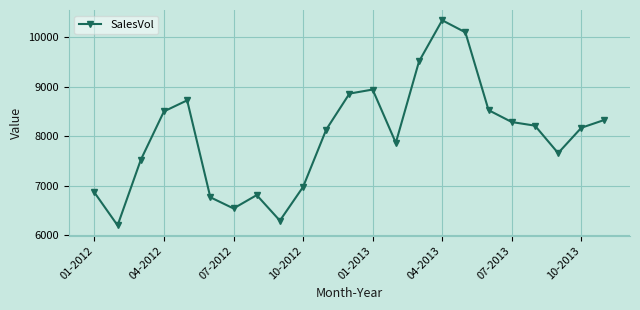

What is the difference between the maximum and minimum values?

4142